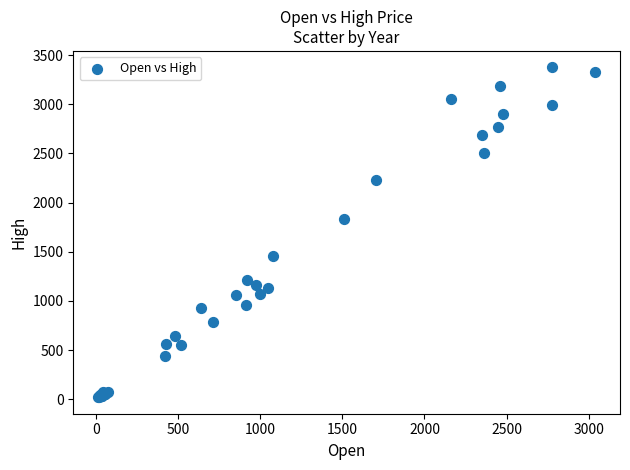

What Y value in the scatter plot is closest to 1698?

1834.8